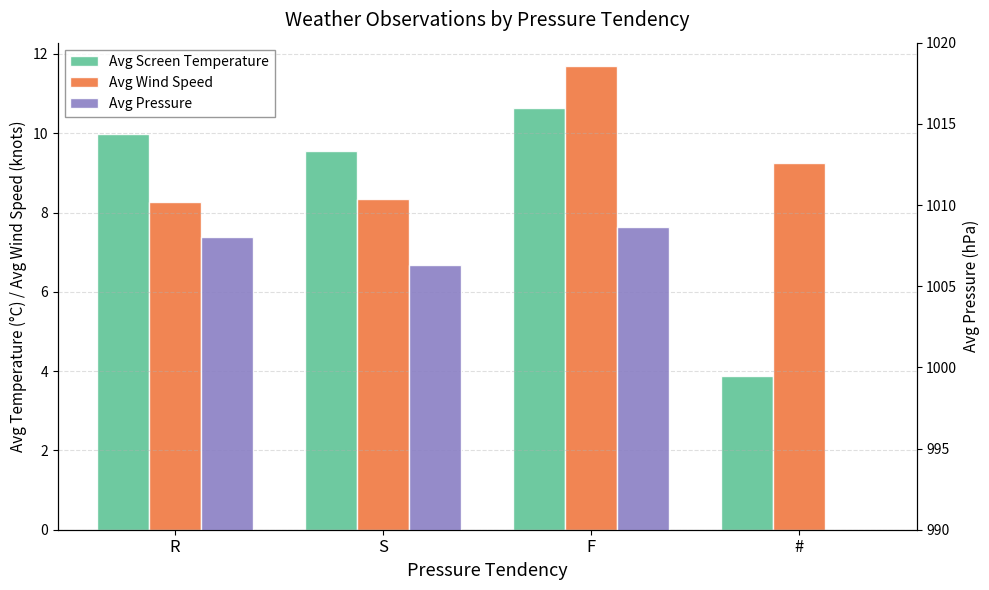

Which category has the highest value in the Avg Screen Temperature series?

F